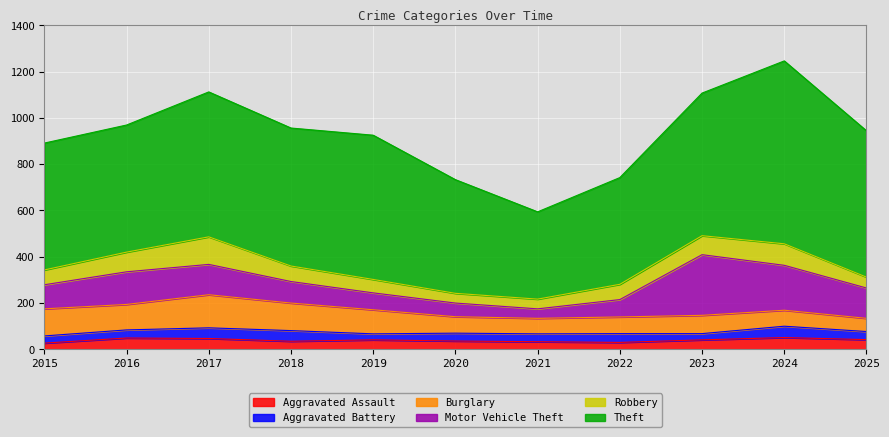

Does the chart display data point markers on the line(s)?

No